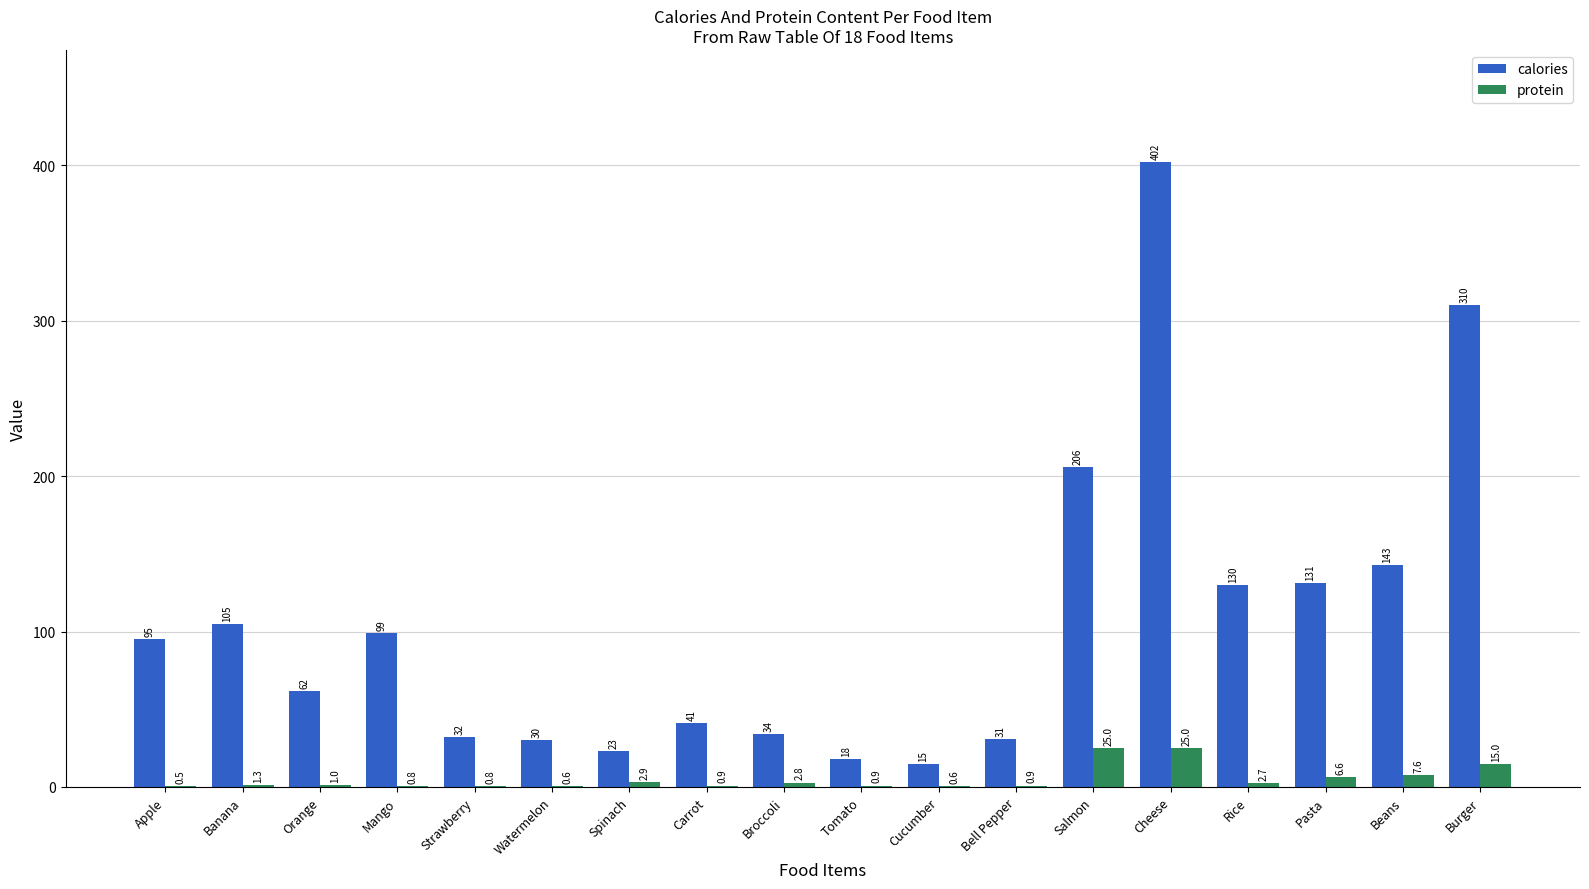

What is the total value across all series at Strawberry?

32.8